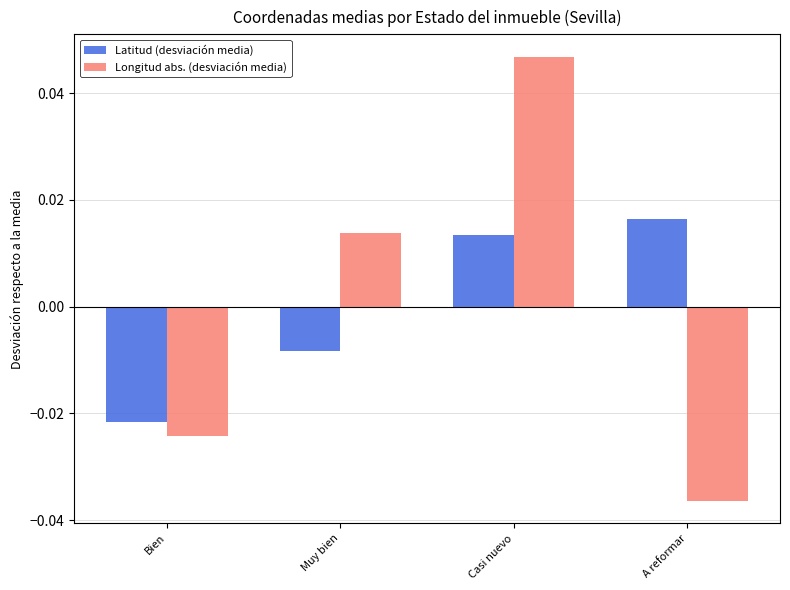

At which label is Latitud (desviación media) closest to 0?

Muy bien